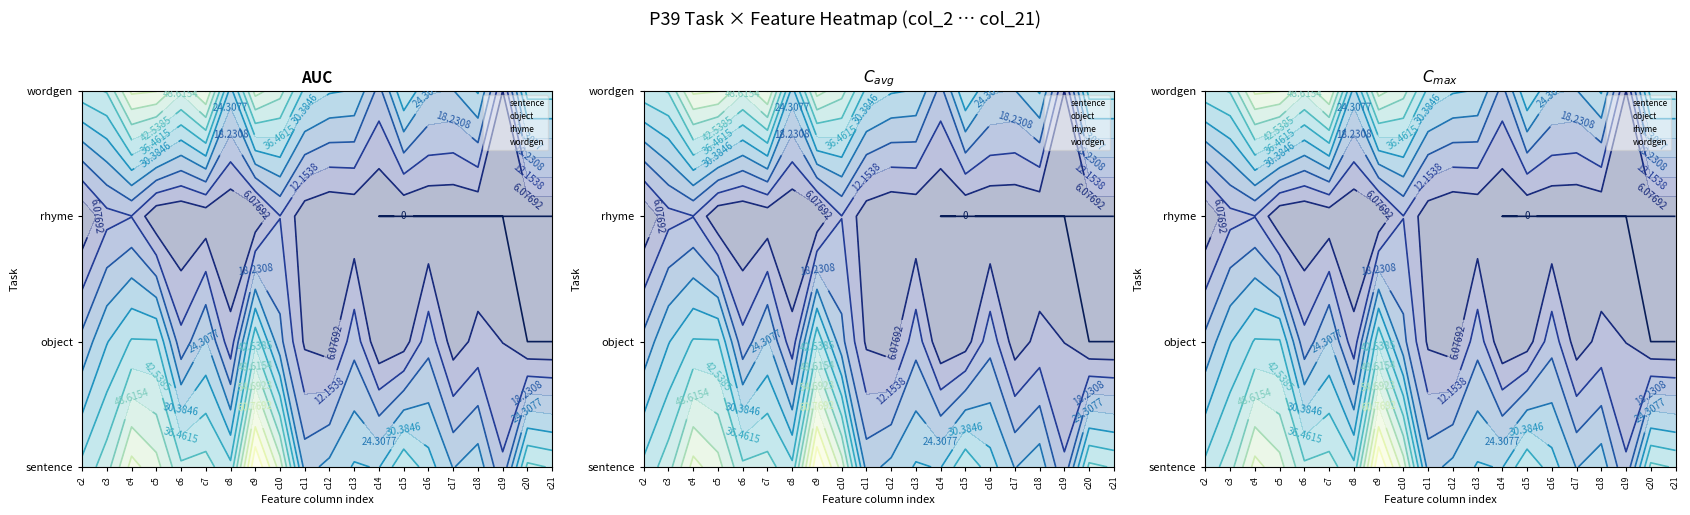

Reading left to right, extract all data points from this chart.

sentence: c2=38	c3=46	c4=63	c5=57	c6=44	c7=45	c8=38	c9=79	c10=58	c11=22	c12=26	c13=31	c14=30	c15=42	c16=33	c17=24	c18=28	c19=13	c20=44	c21=42
object: c2=20	c3=30	c4=37	c5=37	c6=14	c7=25	c8=8	c9=41	c10=20	c11=5	c12=3	c13=16	c14=1	c15=3	c16=16	c17=3	c18=8	c19=6	c20=0	c21=0
rhyme: c2=1	c3=10	c4=12	c5=1	c6=0	c7=2	c8=0	c9=1	c10=12	c11=2	c12=0	c13=1	c14=0	c15=0	c16=0	c17=0	c18=0	c19=0	c20=0	c21=0
wordgen: c2=40	c3=43	c4=62	c5=61	c6=50	c7=61	c8=28	c9=57	c10=51	c11=35	c12=31	c13=30	c14=16	c15=36	c16=25	c17=24	c18=31	c19=6	c20=39	c21=39